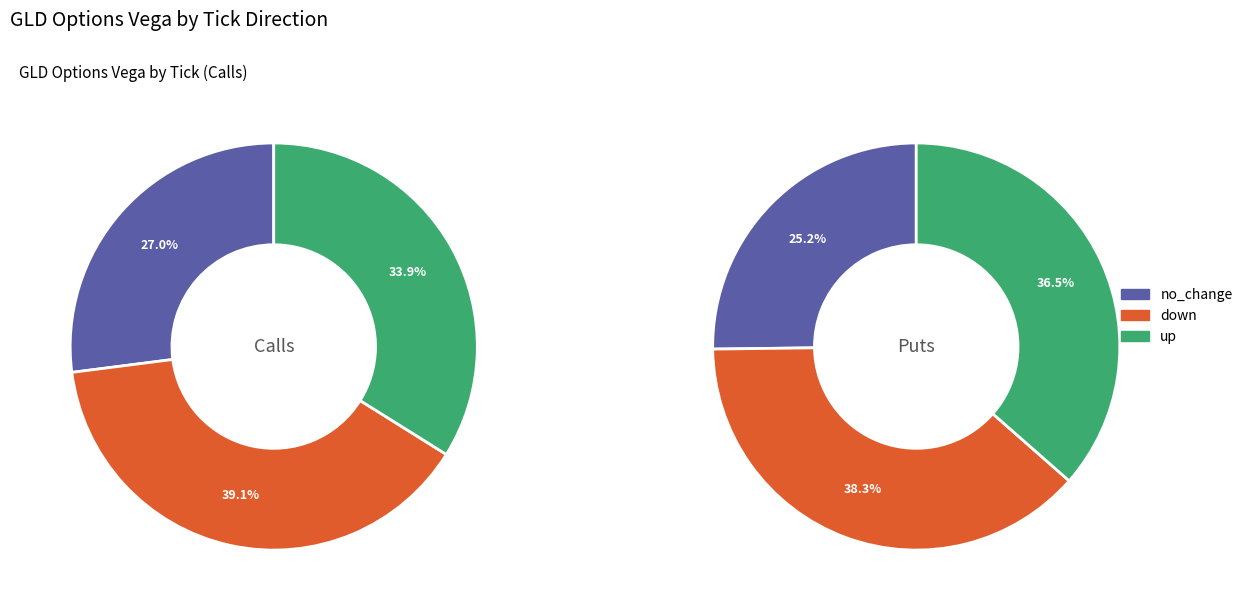

Is it true that up is 34% of the pie?

False